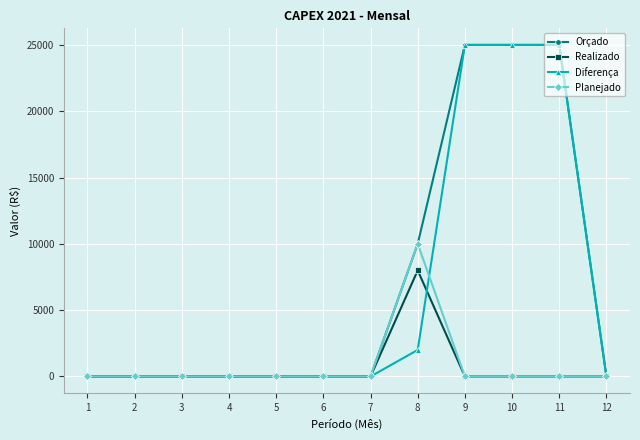

Reading left to right, what are all the values shown in this chart?

Orçado: 1=0	2=0	3=0	4=0	5=0	6=0	7=0	8=10000	9=25000	10=25000	11=25000	12=0
Realizado: 1=0	2=0	3=0	4=0	5=0	6=0	7=0	8=8000	9=0	10=0	11=0	12=0
Diferença: 1=0	2=0	3=0	4=0	5=0	6=0	7=0	8=2000	9=25000	10=25000	11=25000	12=0
Planejado: 1=0	2=0	3=0	4=0	5=0	6=0	7=0	8=10000	9=0	10=0	11=0	12=0